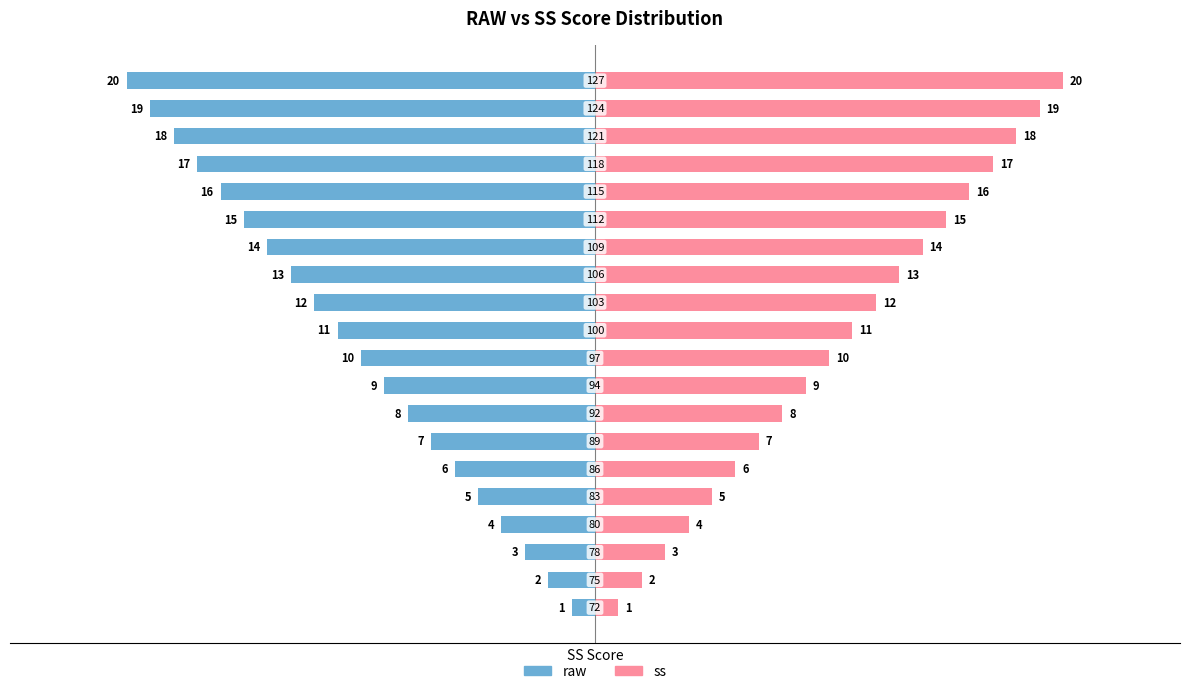

Rank the series by their maximum value, from lowest to highest.

raw (left), ss (right)